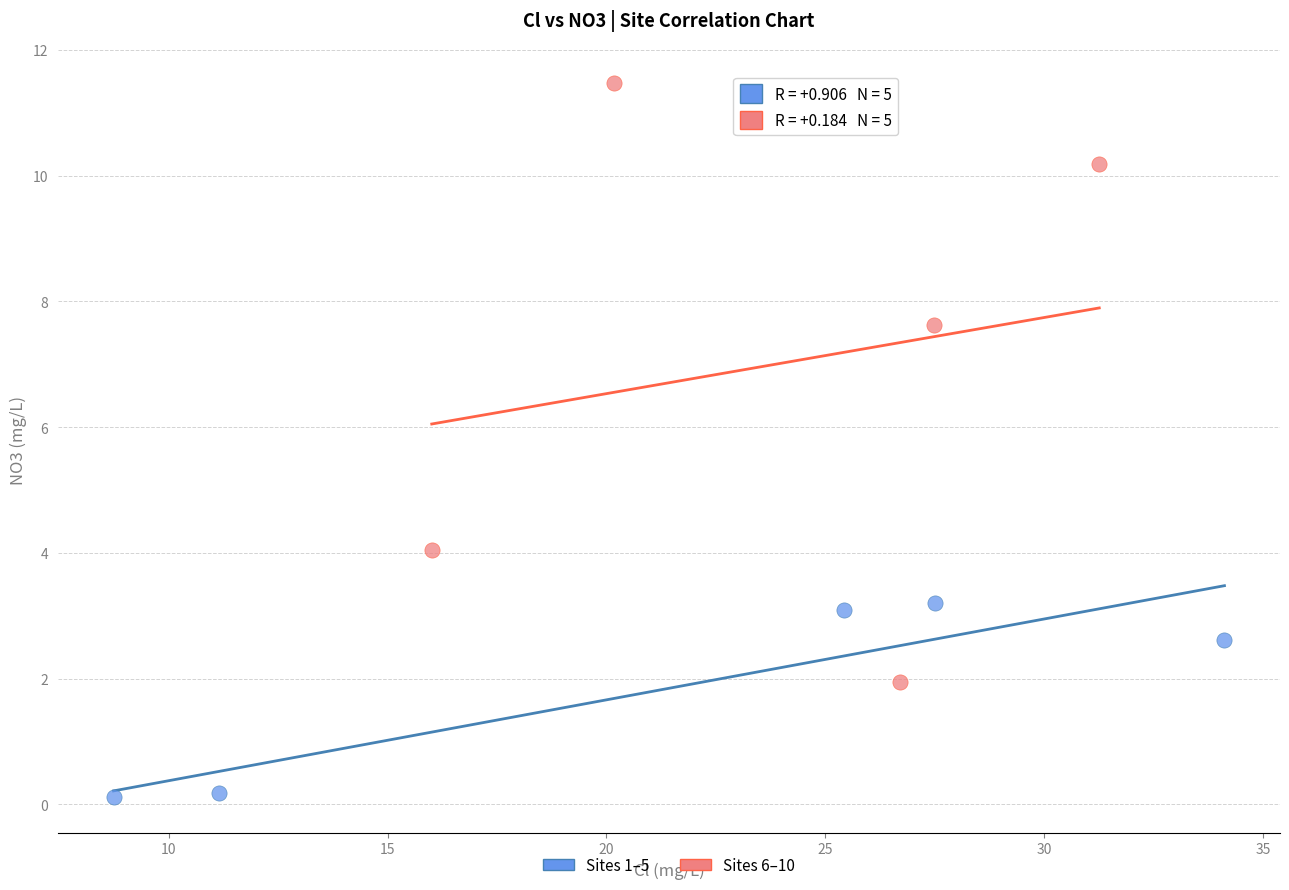

Which series has the widest spread of Y values?

Sites 6–10